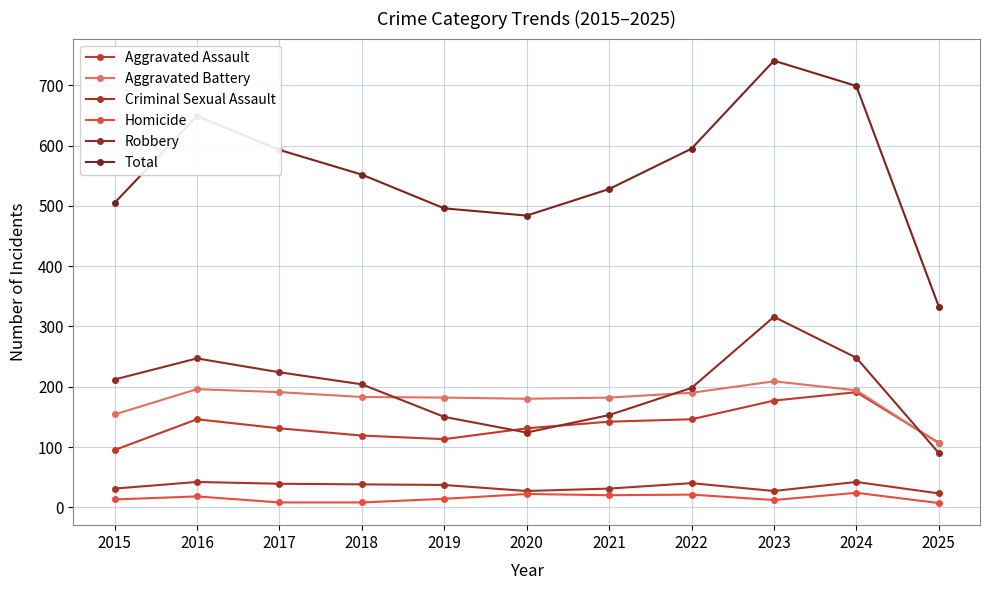

How many intersections are there between Aggravated Battery and Robbery?

3